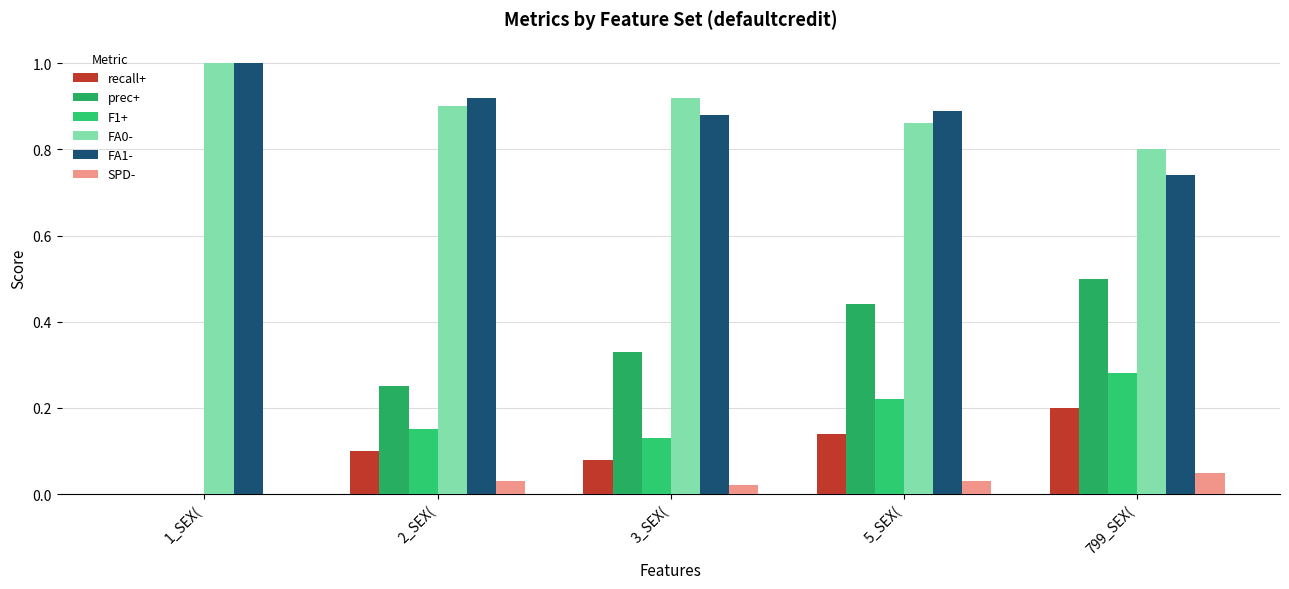

What is the label of the 3rd bar from the left?

3_SEX(